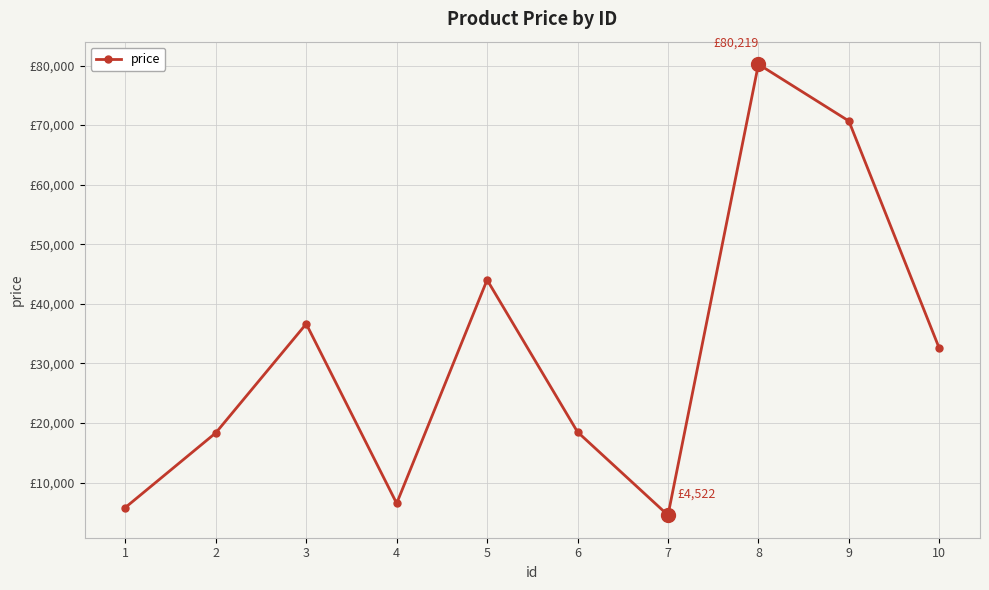

Rank the categories by value from lowest to highest.

7, 1, 4, 2, 6, 10, 3, 5, 9, 8